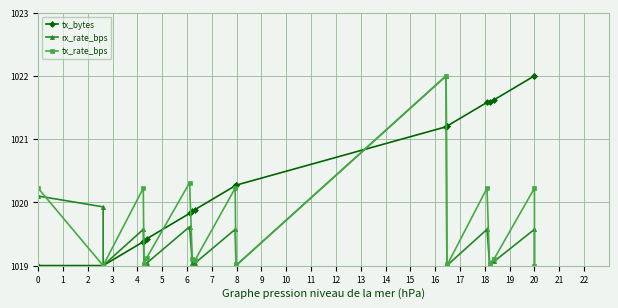

True or false: tx_bytes has more than 2 interior local peaks.

False